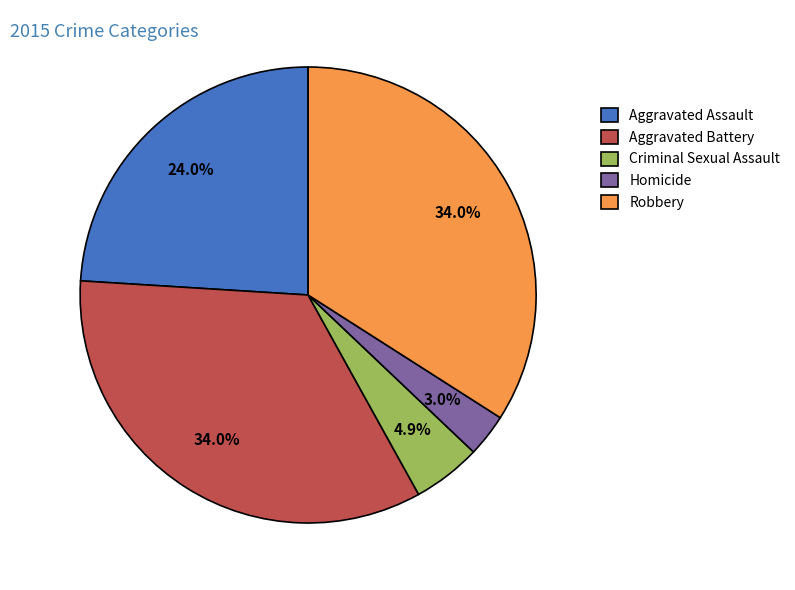

Is the sum of Aggravated Assault and Criminal Sexual Assault greater than half?

No